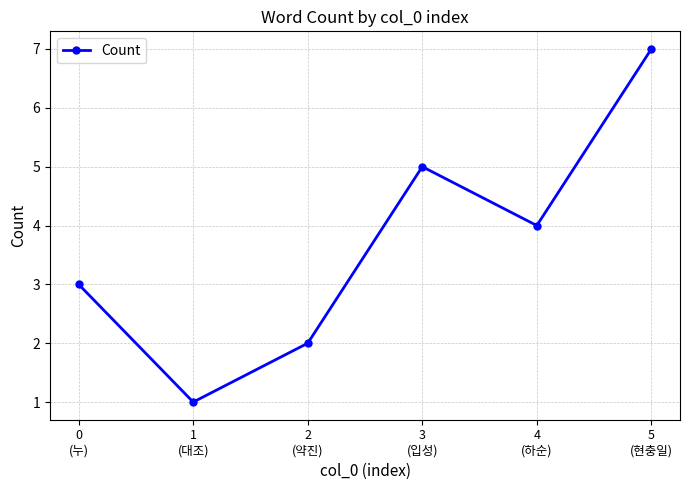

At which label does the data first exceed 4?

3
(입성)